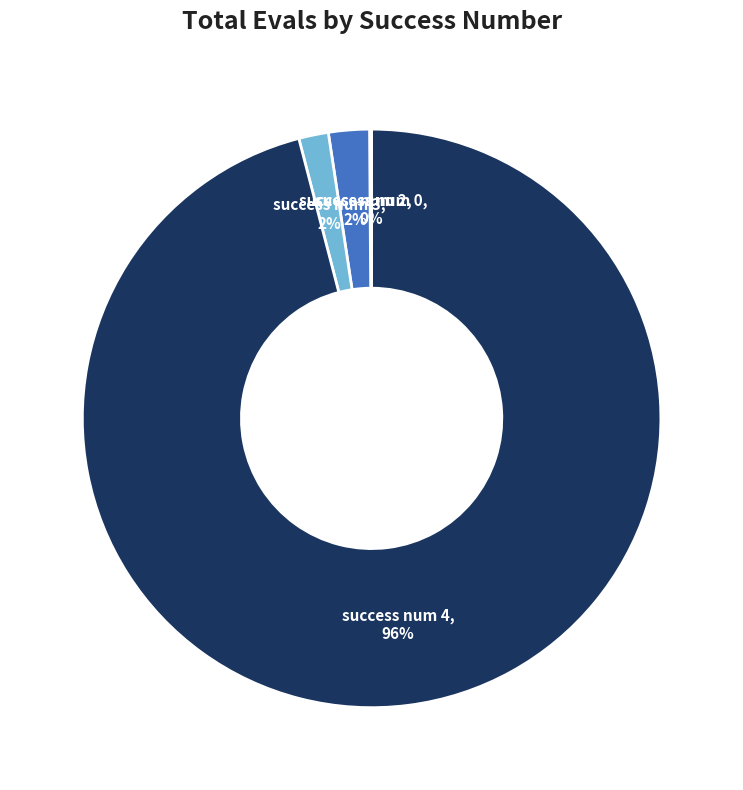

To the nearest percent, what portion does success num 4 represent?

96%